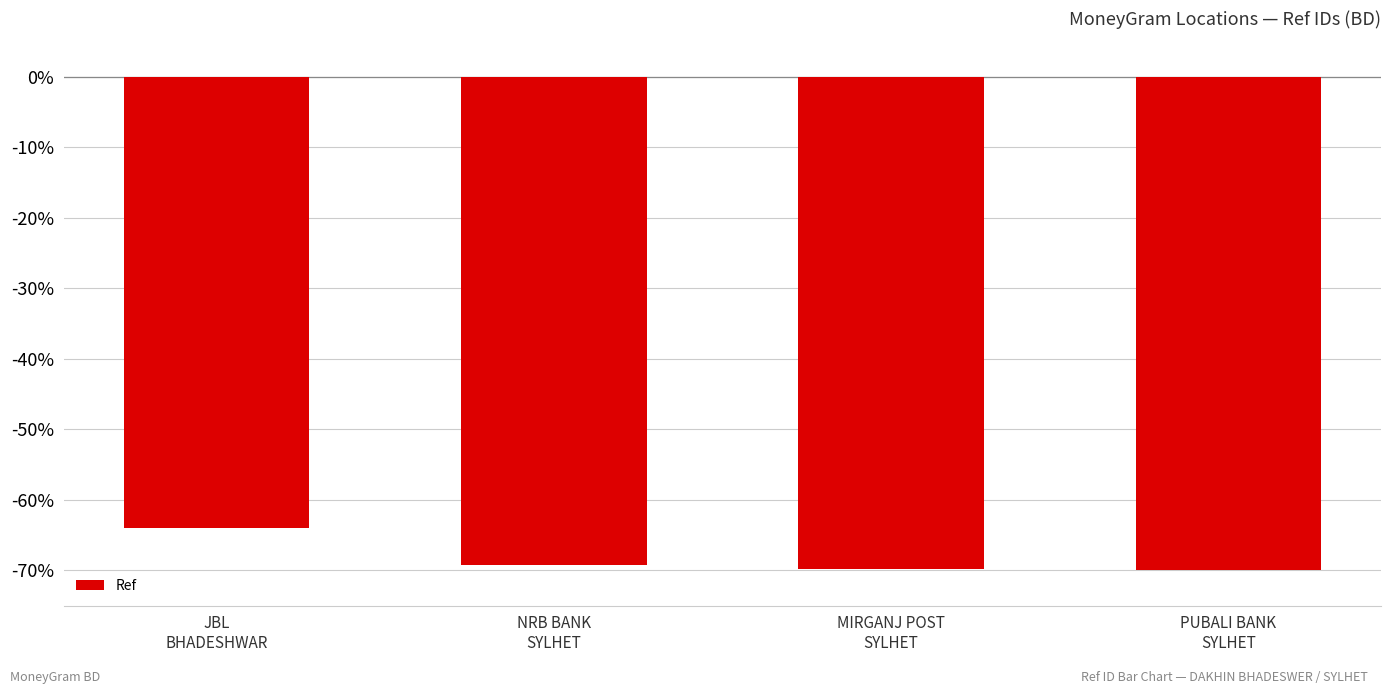

How many data points does each series have?

4